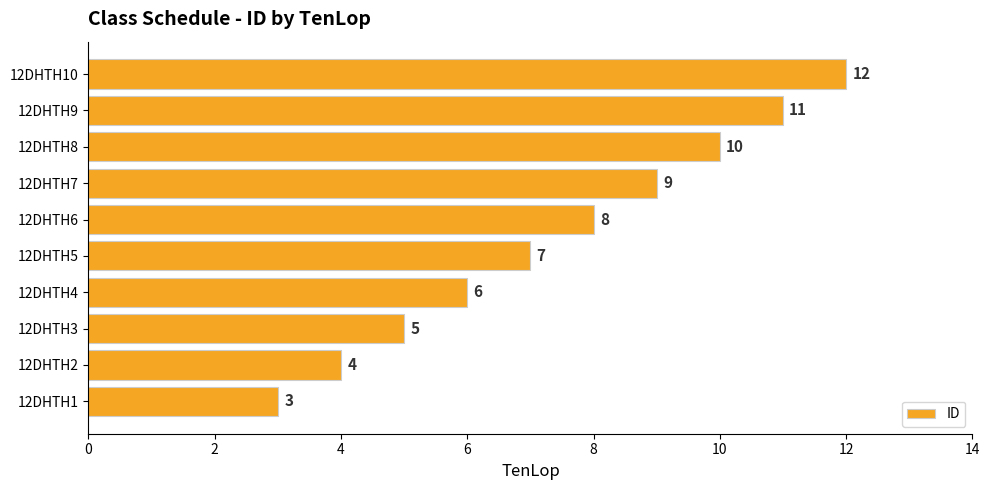

Count the values in the range 5 to 10.

6